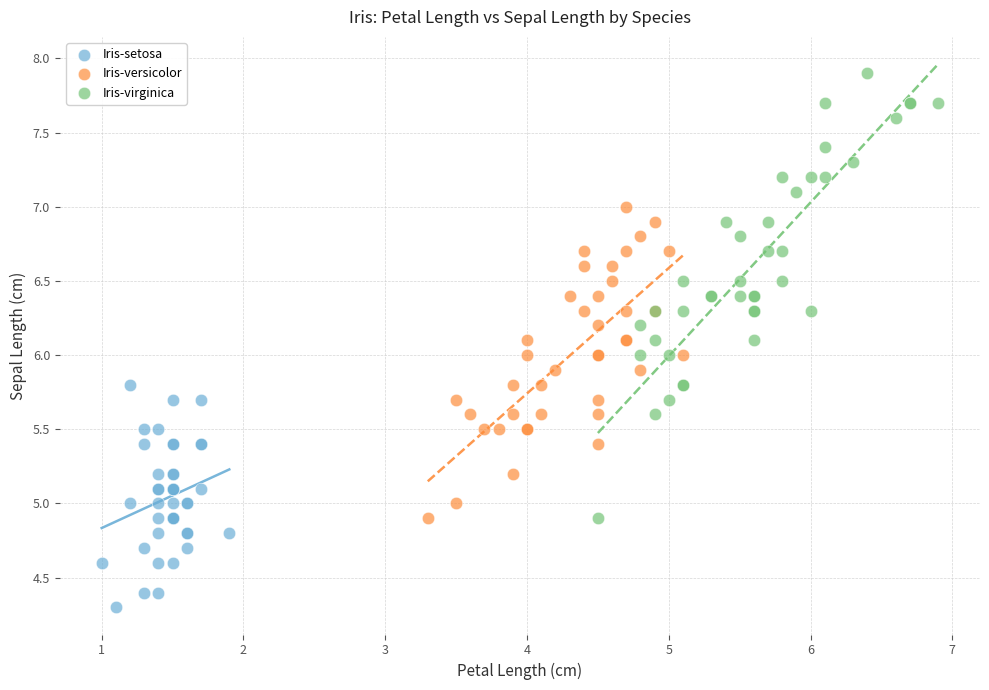

Which series contains the lowest Y value?

Iris-setosa